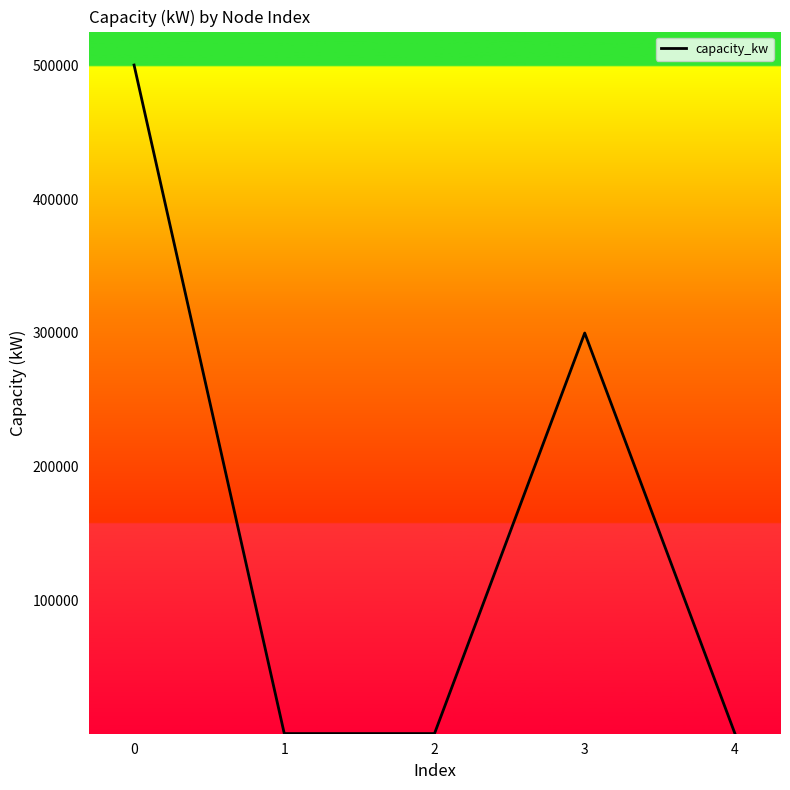

How many categories are shown in the chart?

5